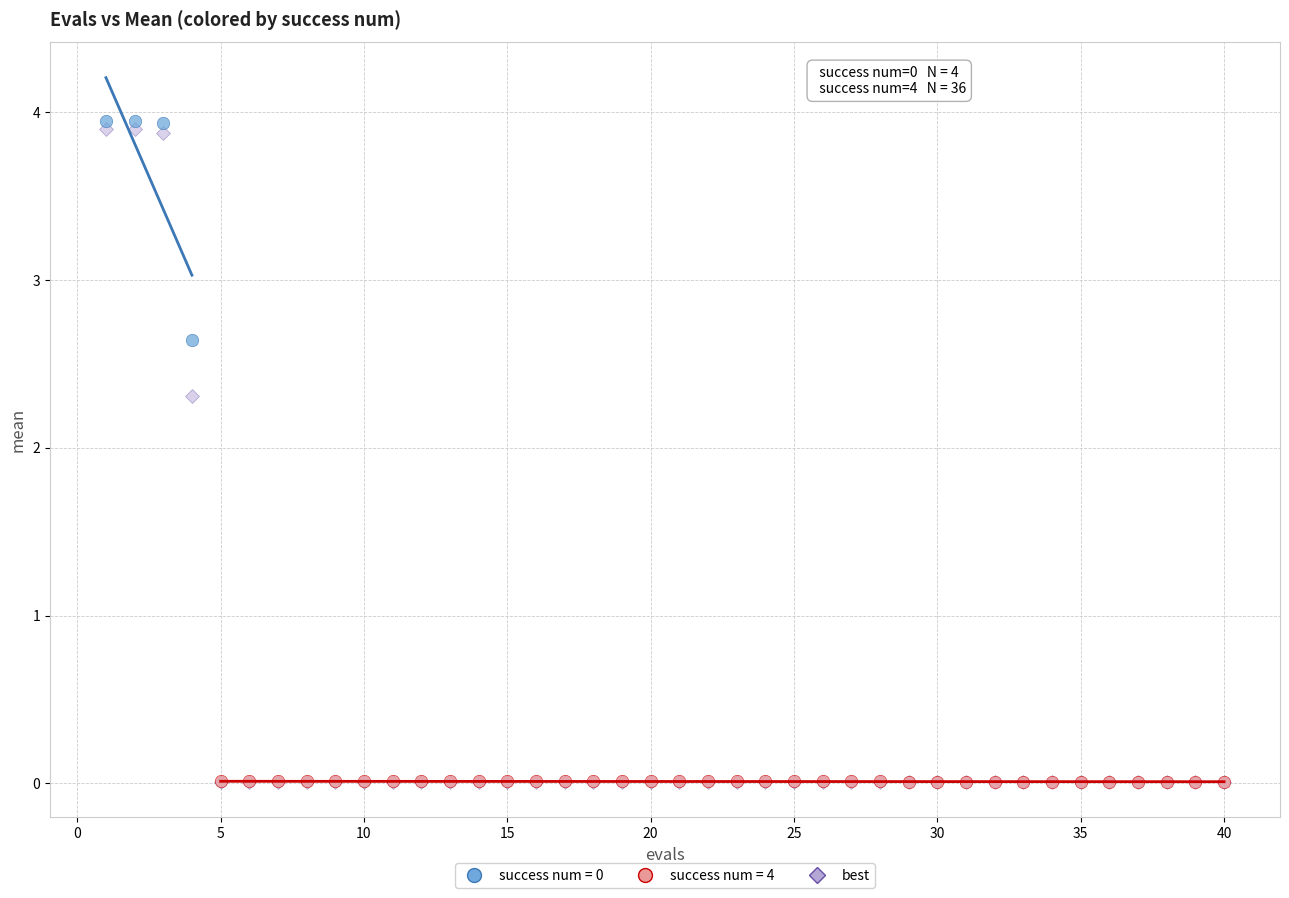

Which series has the widest spread of Y values?

best